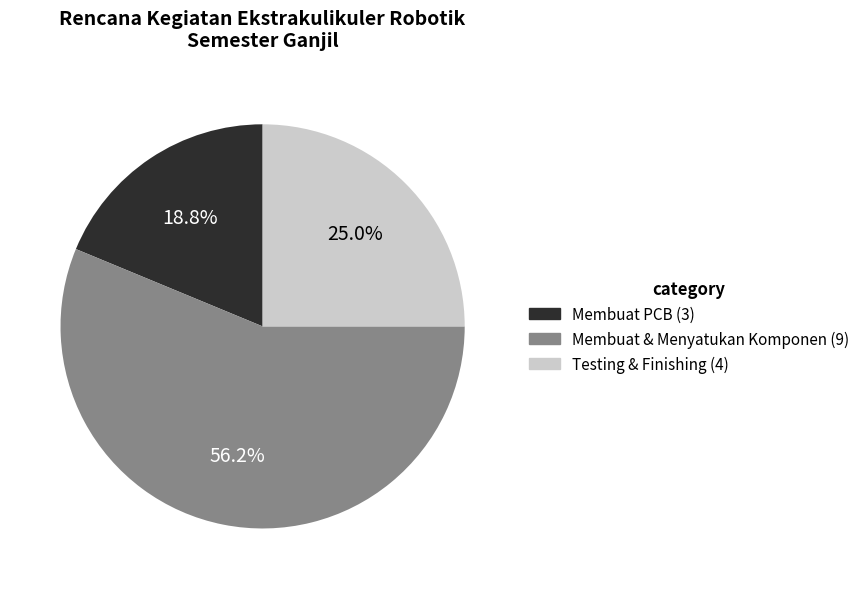

Which slice is the largest?

Membuat & Menyatukan Komponen (9)